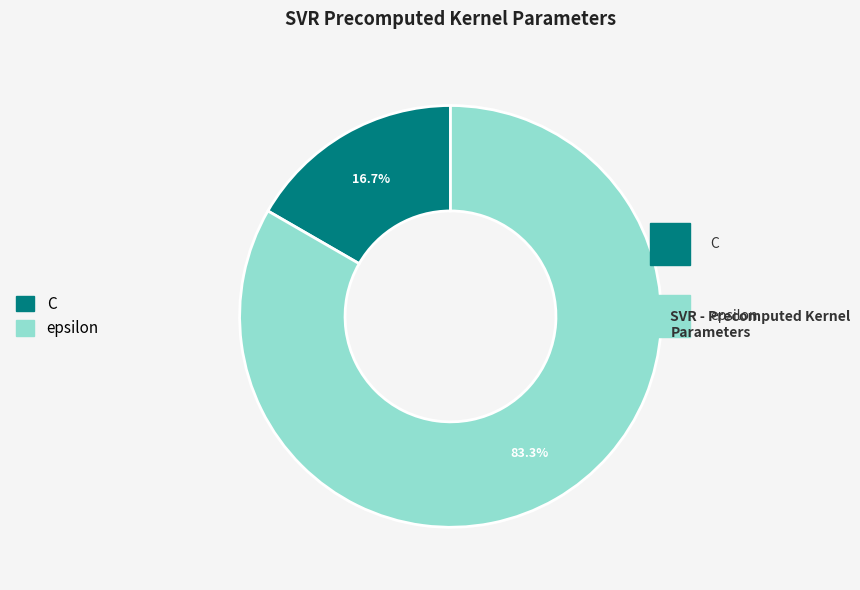

Is it true that C is 28% of the pie?

False